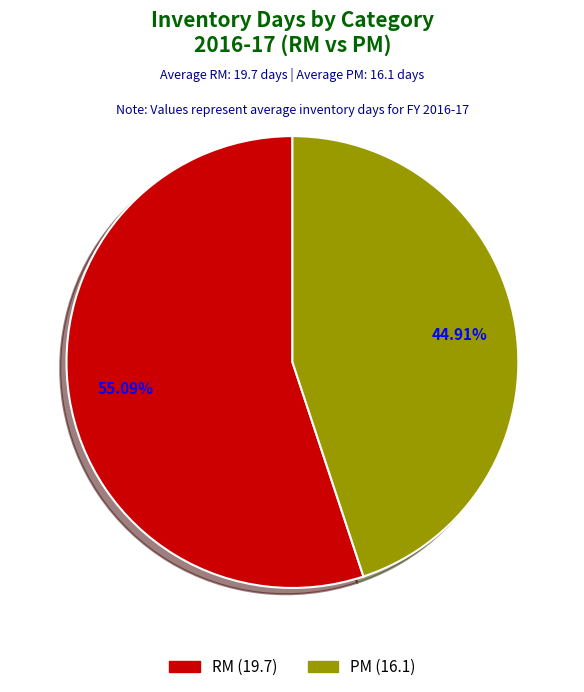

What is the total percentage of RM and PM?

100.0%